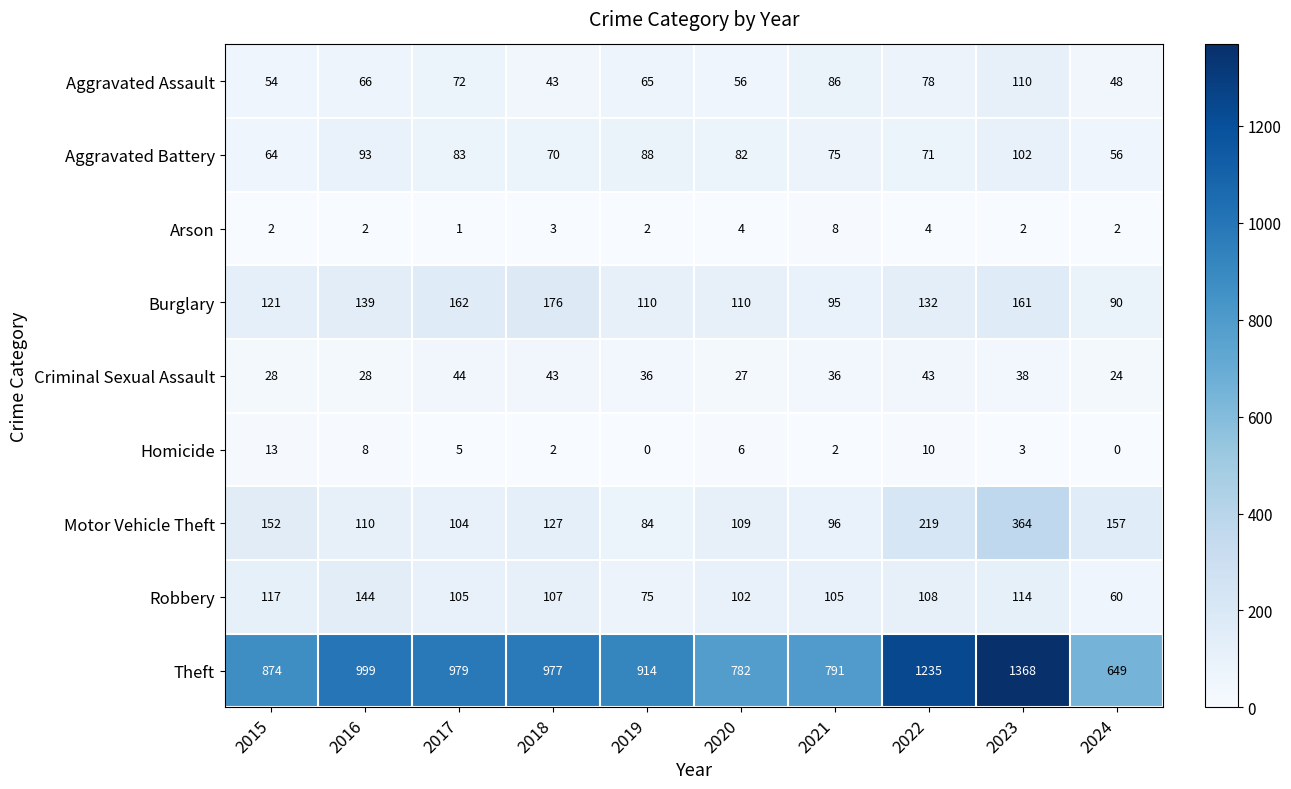

Which series has the largest total across all categories?

Theft